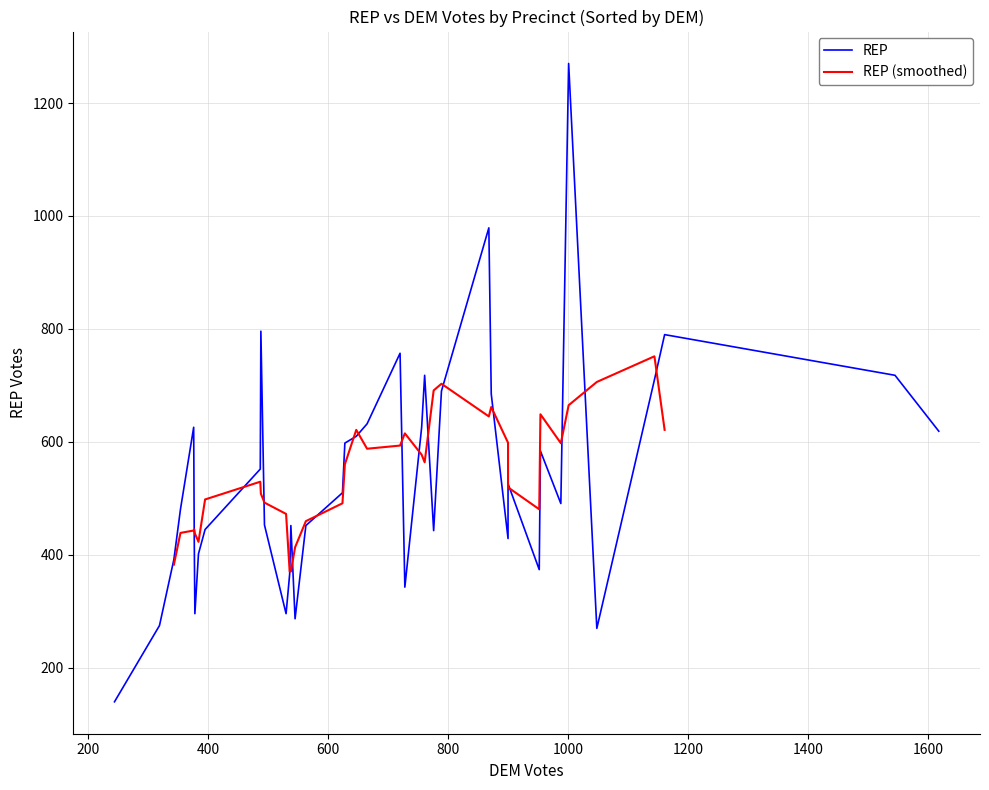

Is it true that REP equals 481 at 29?

True